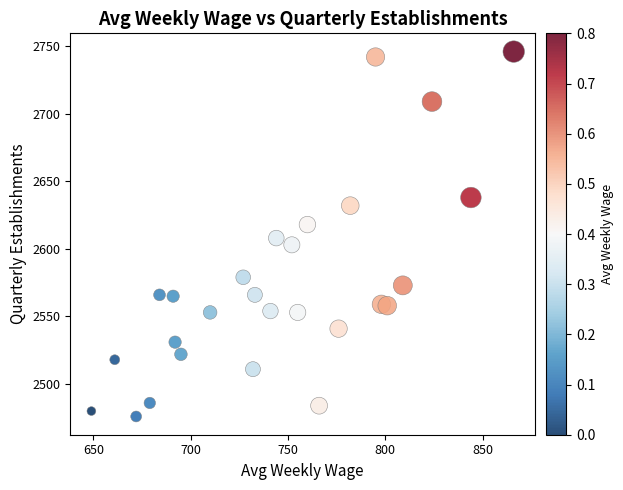

What is the range of X values (max minus min)?

217